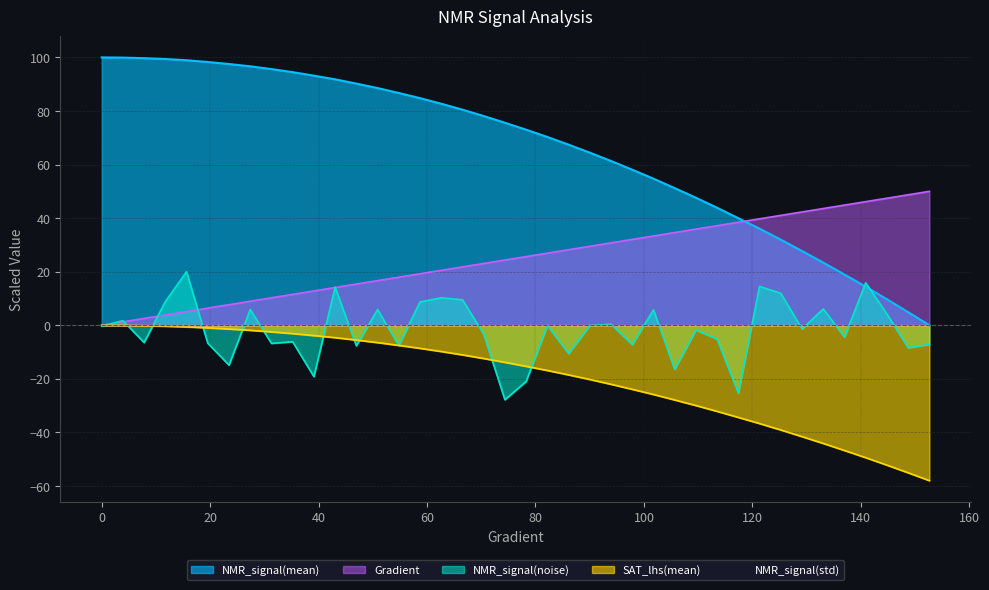

Which series has the largest range (max minus min)?

NMR_signal(mean)